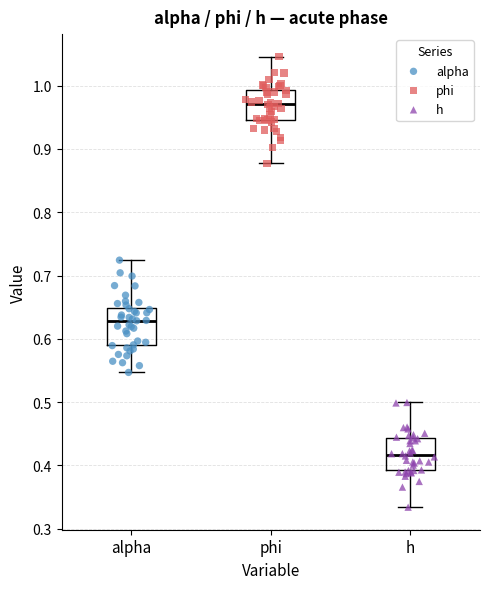

Which box has the highest median line?

phi